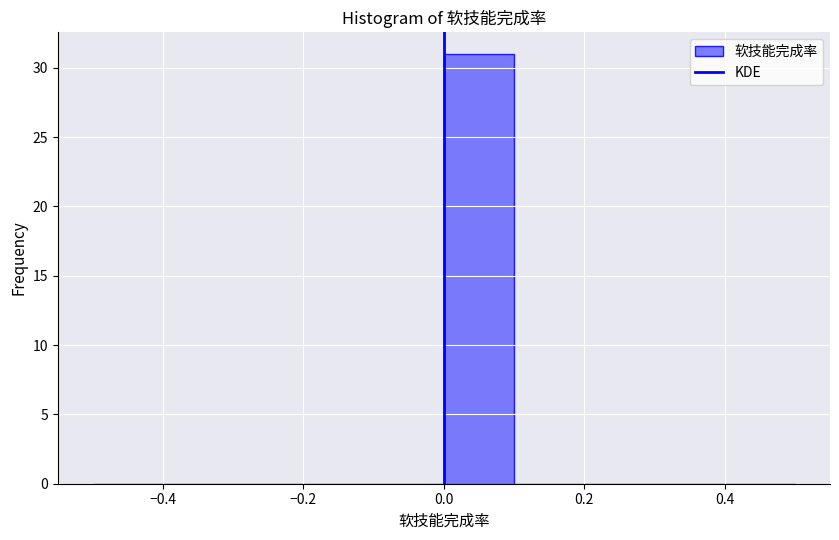

Reading left to right, transcribe this chart: for each bar, give the range it covers on the x-axis and its height. The values are not printed on the chart, so give them approximately, as read against the axis.

-0.5 to -0.4: 0
-0.4 to -0.3: 0
-0.3 to -0.2: 0
-0.2 to -0.1: 0
-0.1 to 0.0: 0
0.0 to 0.1: 31
0.1 to 0.2: 0
0.2 to 0.3: 0
0.3 to 0.4: 0
0.4 to 0.5: 0